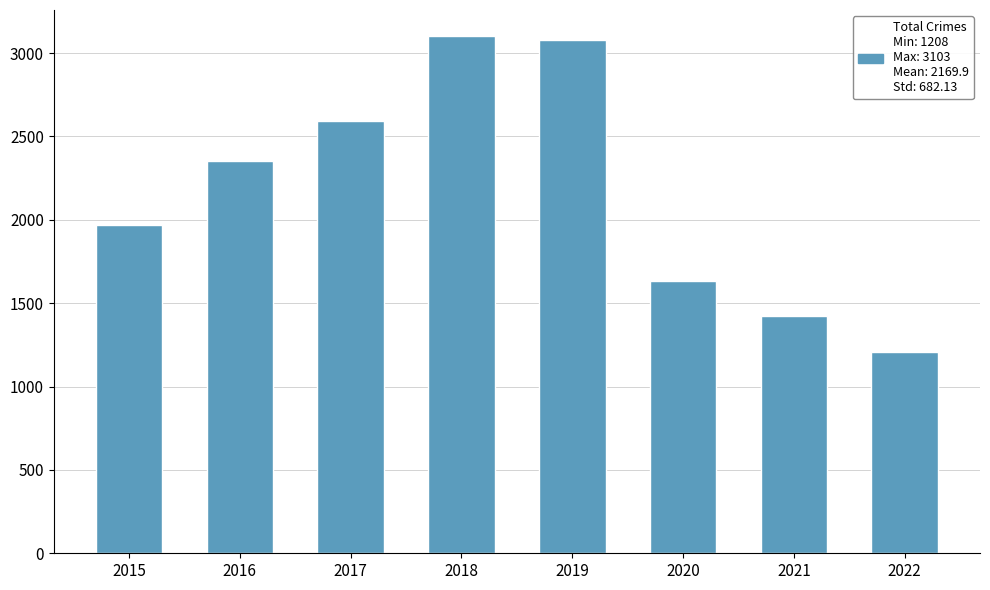

Approximately how many times larger is the value at 2021 compared to 2020?

0.9